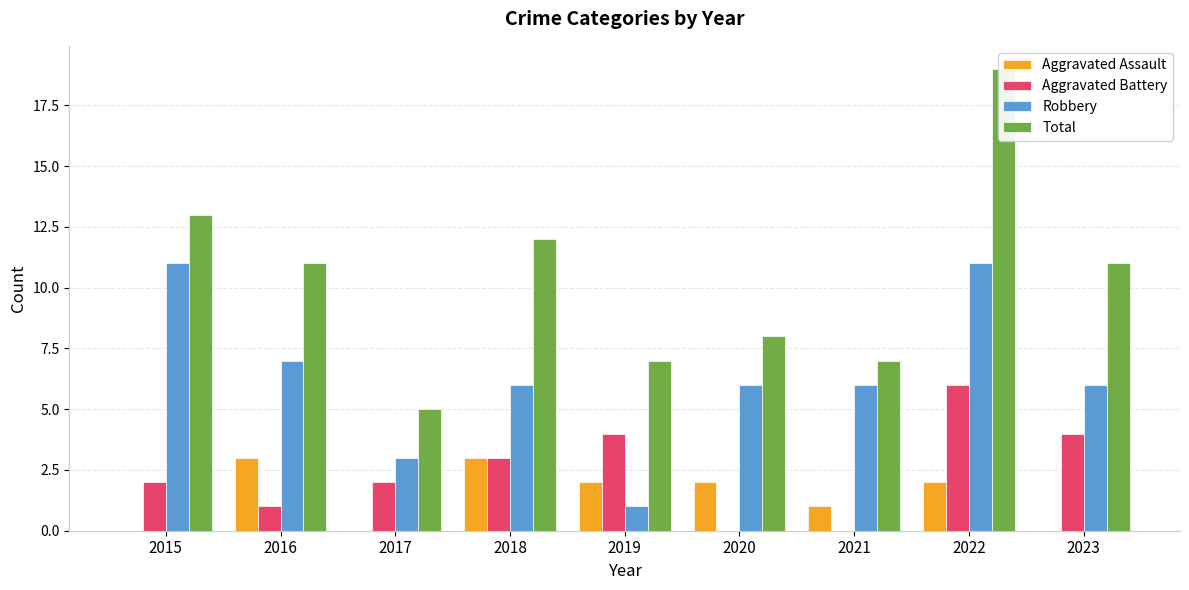

What is the maximum value for Aggravated Assault?

3